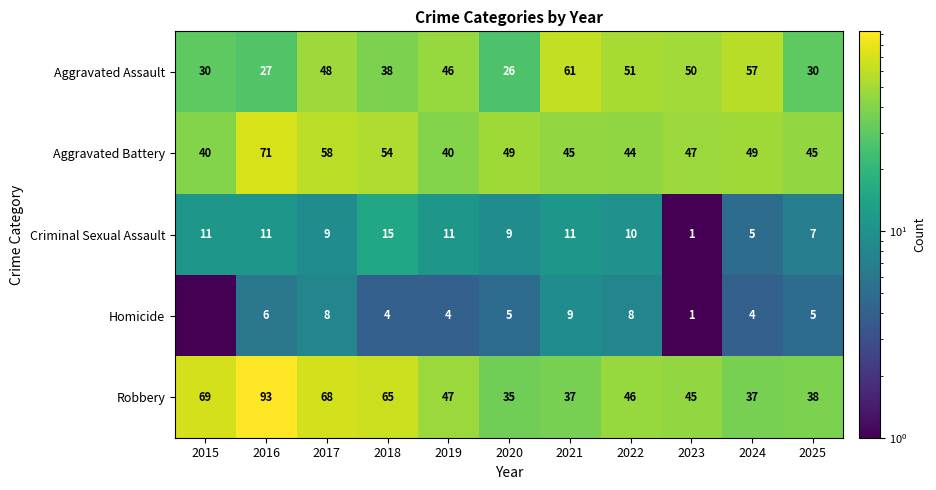

What is the sum of all Aggravated Assault values?

464.0